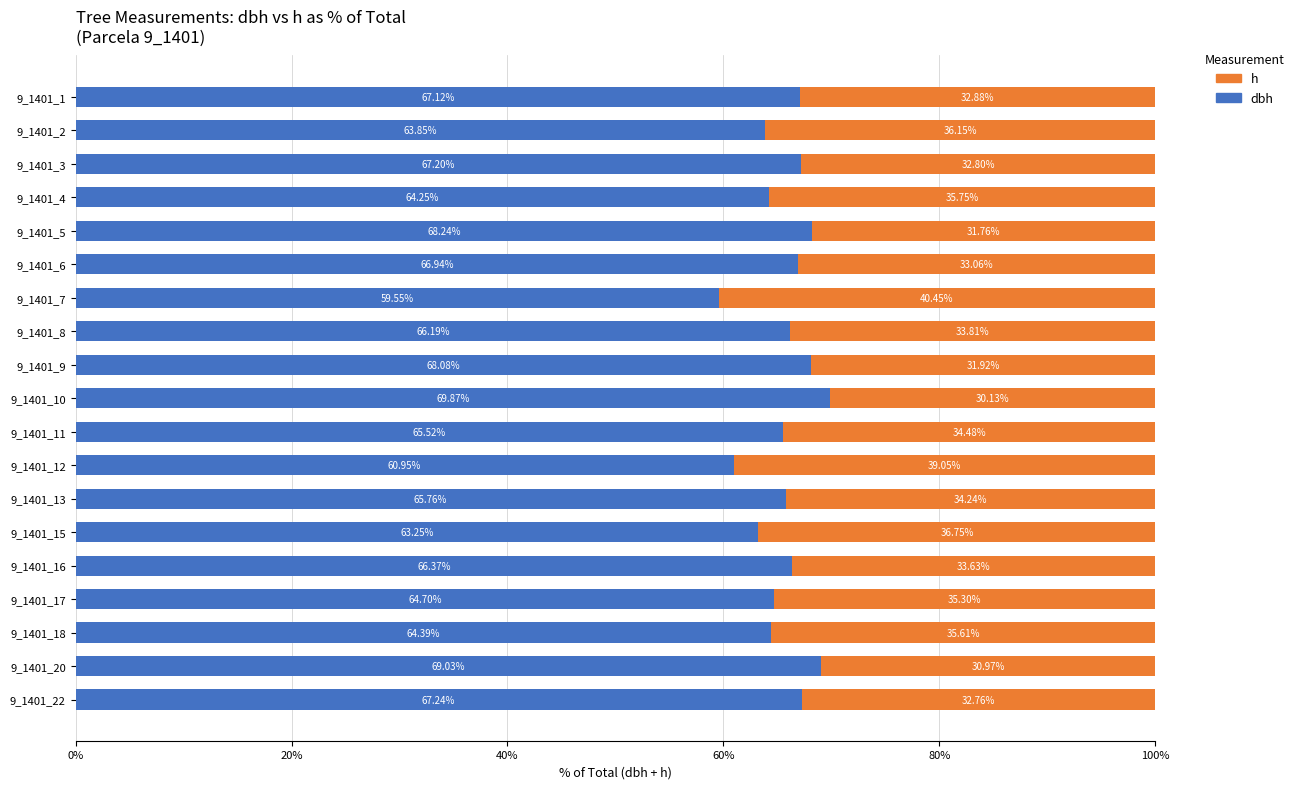

What is the total value across all series at 9_1401_10?

100.0